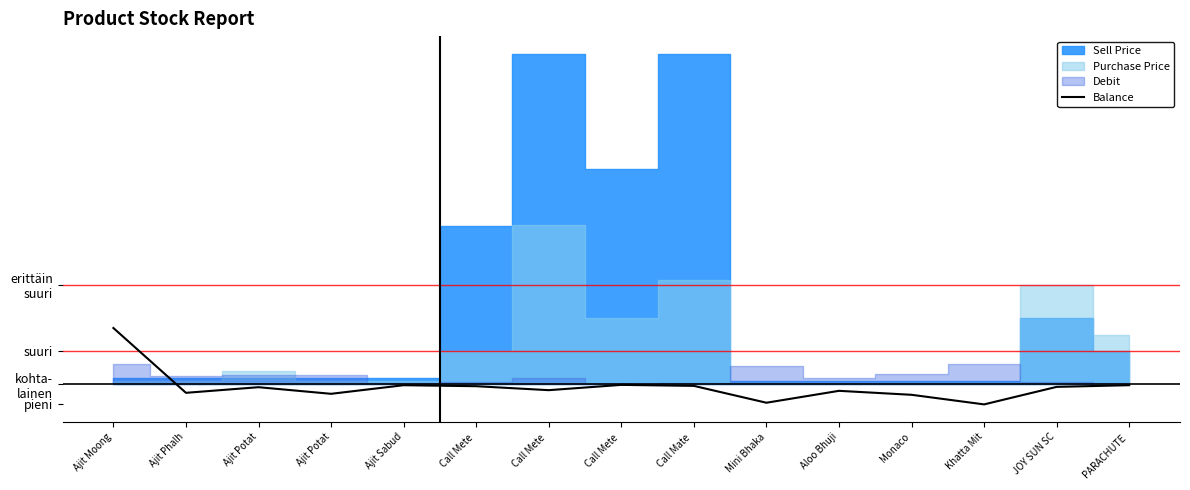

Reading left to right, extract all data points from this chart.

Ajit Moong=170	Ajit Phalh=-26	Ajit Potat=-9	Ajit Potat=-29	Ajit Sabud=-3	Call Mete =-6	Call Mete =-18	Call Mete =-2	Call Mate =-5	Mini Bhaka=-56	Aloo Bhuji=-20	Monaco=-32	Khatta Mit=-61	JOY SUN SC=-8	PARACHUTE =-3